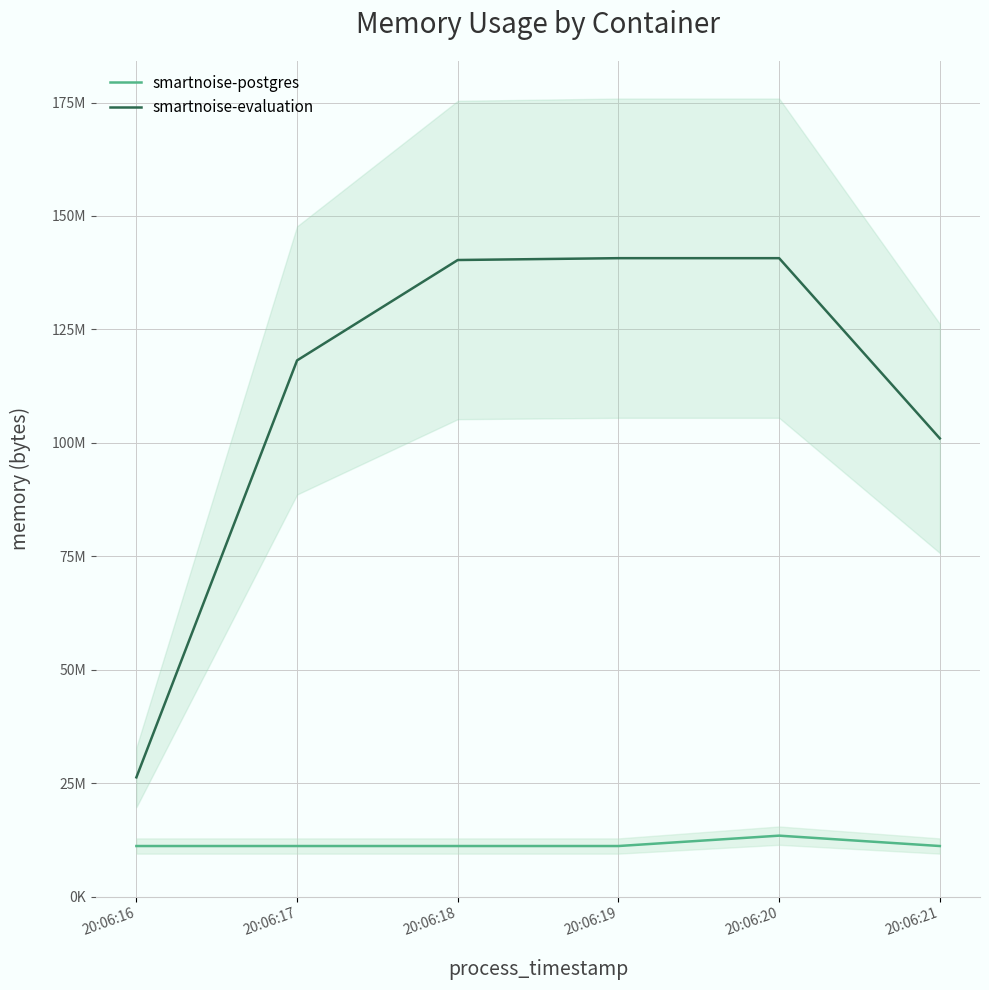

True or false: smartnoise-evaluation and smartnoise-postgres cross at least once.

False